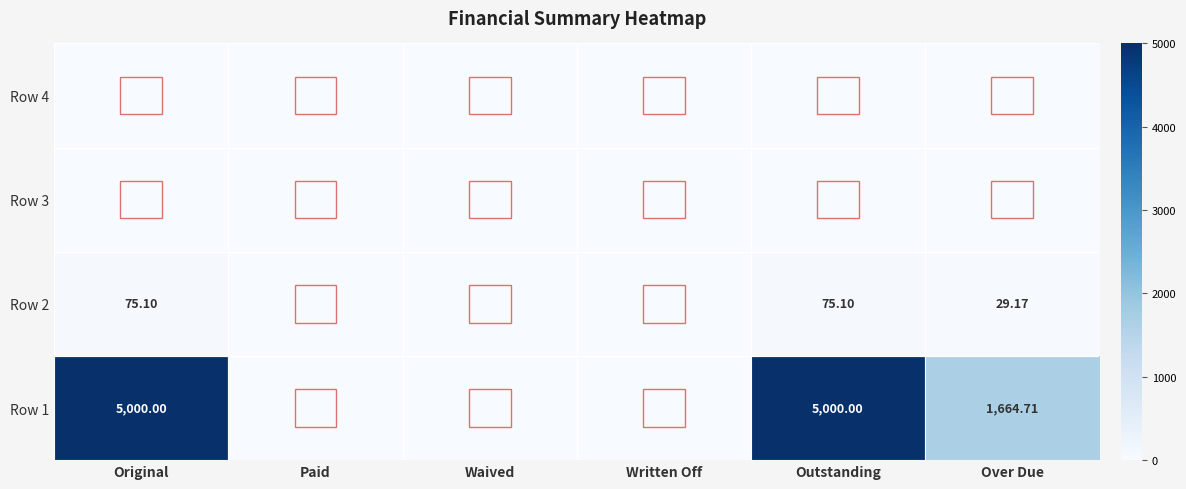

At Written Off, list the series in order from largest to smallest.

Row 1, Row 2, Row 3, Row 4